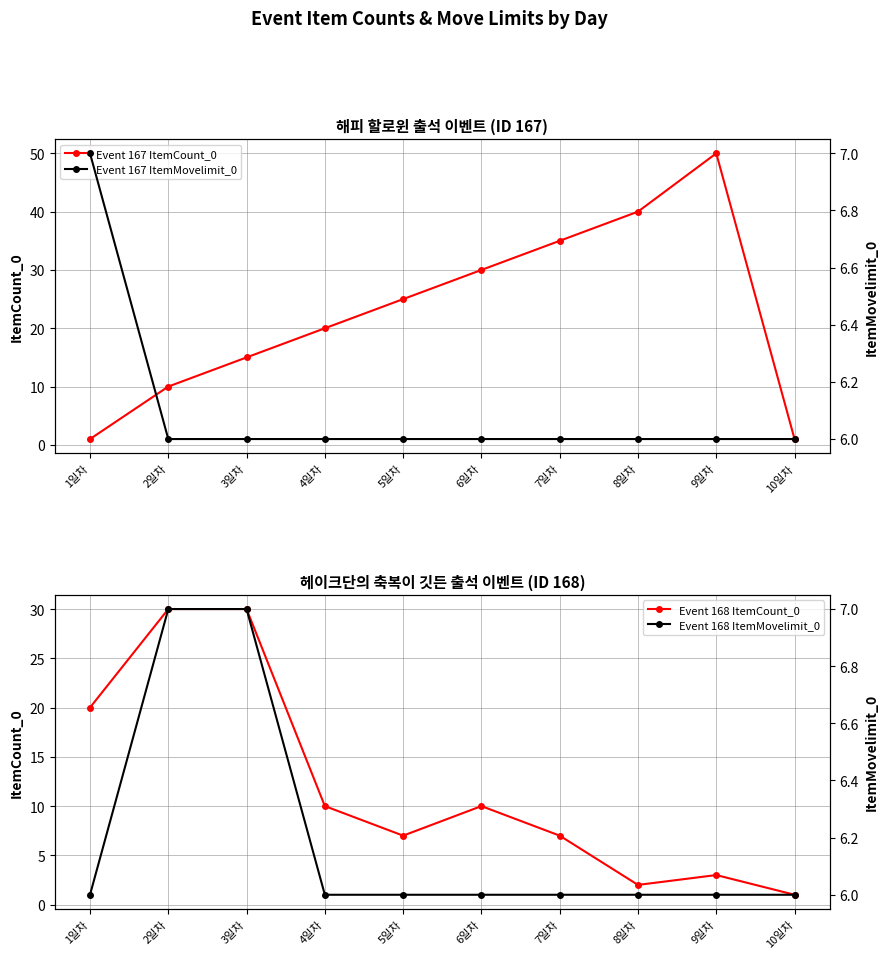

What is the difference between the maximum and minimum values in the Event 168 ItemMovelimit_0 series?

1